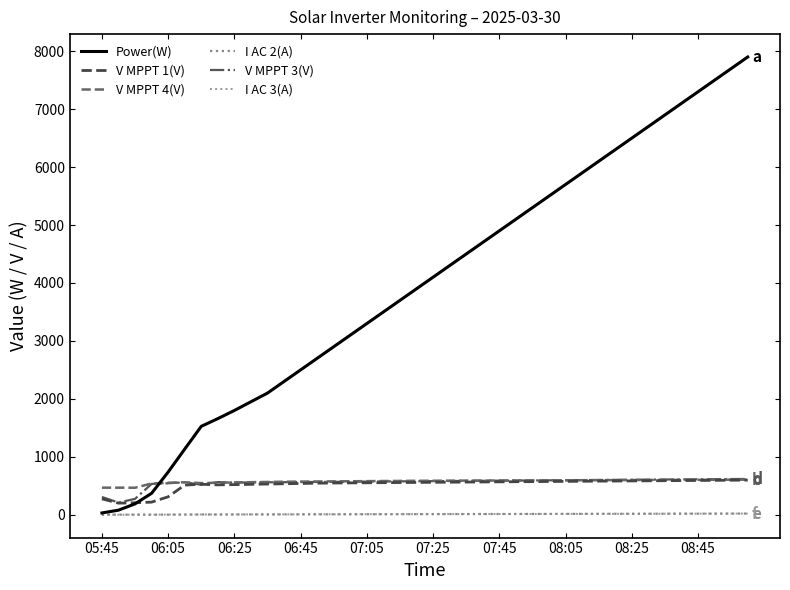

Which series has the largest total across all categories?

Power(W)